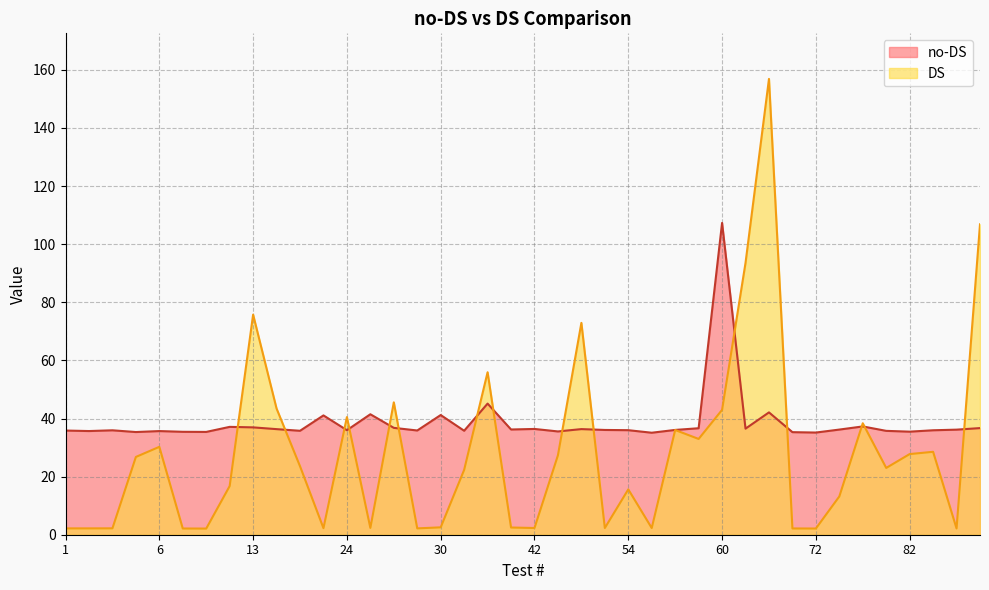

In DS, how many points are higher than both neighbors (excluding endpoints)?

11